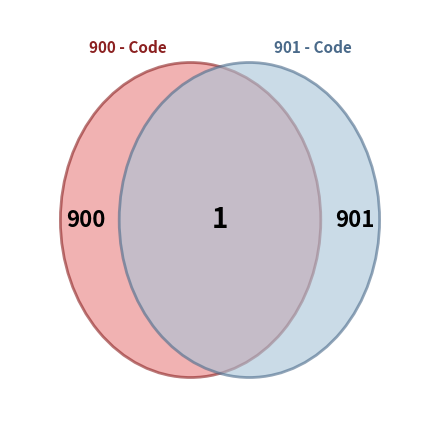

What is the ratio of the value at 901 to the value at 900?

1.0